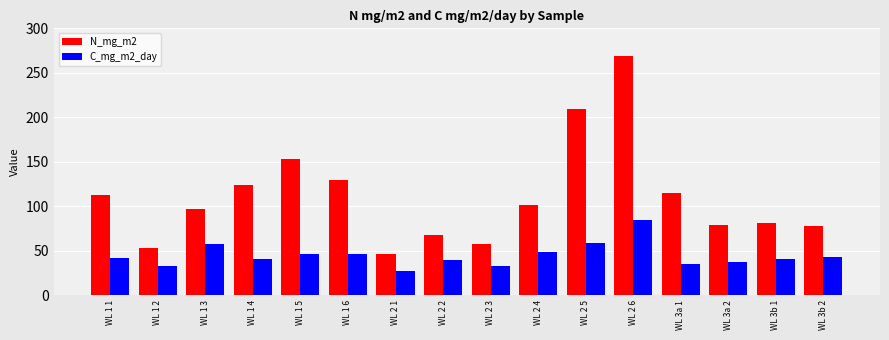

The value of C_mg_m2_day at WL 3b 2 is 42.2. True or false?

True